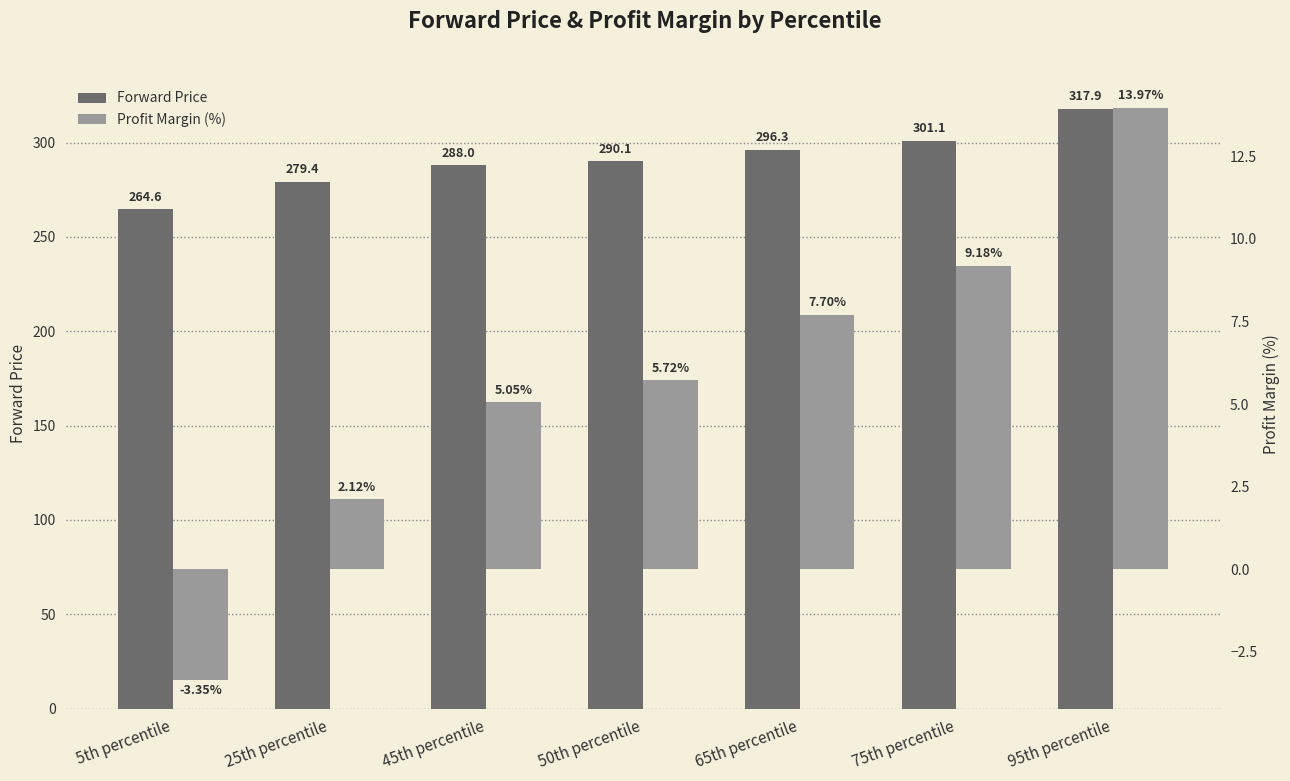

What is the maximum value shown in the chart?

317.9